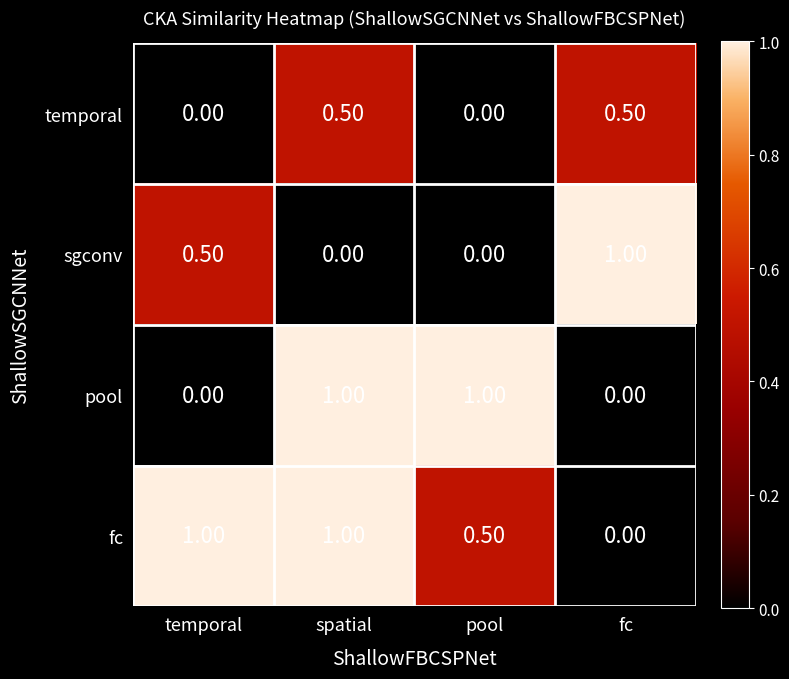

At how many categories does at least one series exceed 0?

4